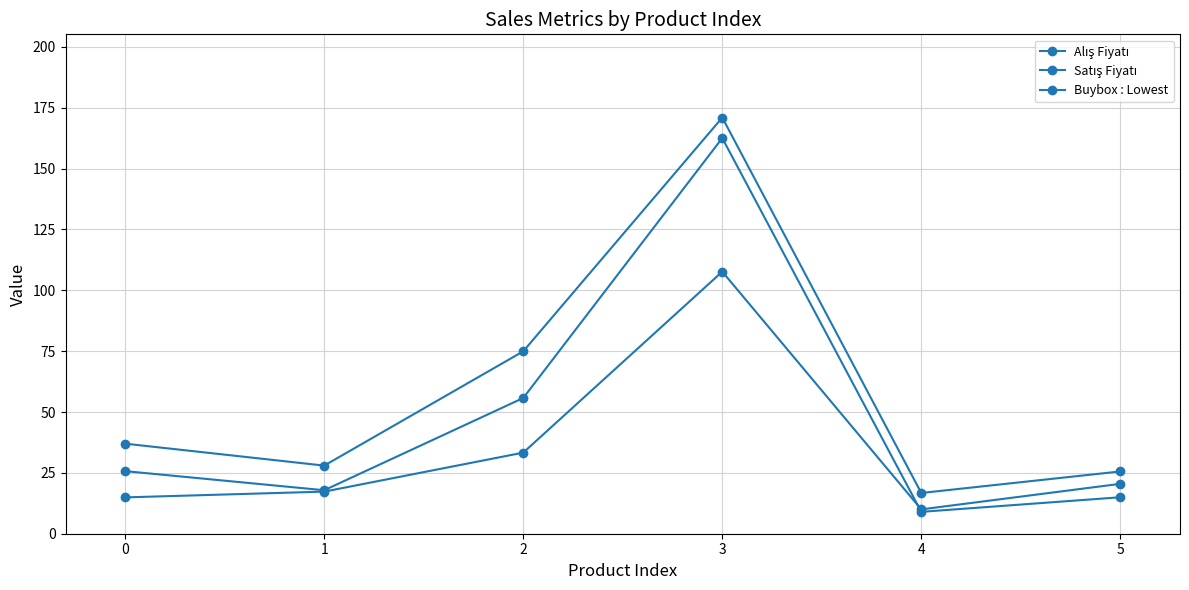

How many interior local peaks does the Buybox : Lowest series have?

1